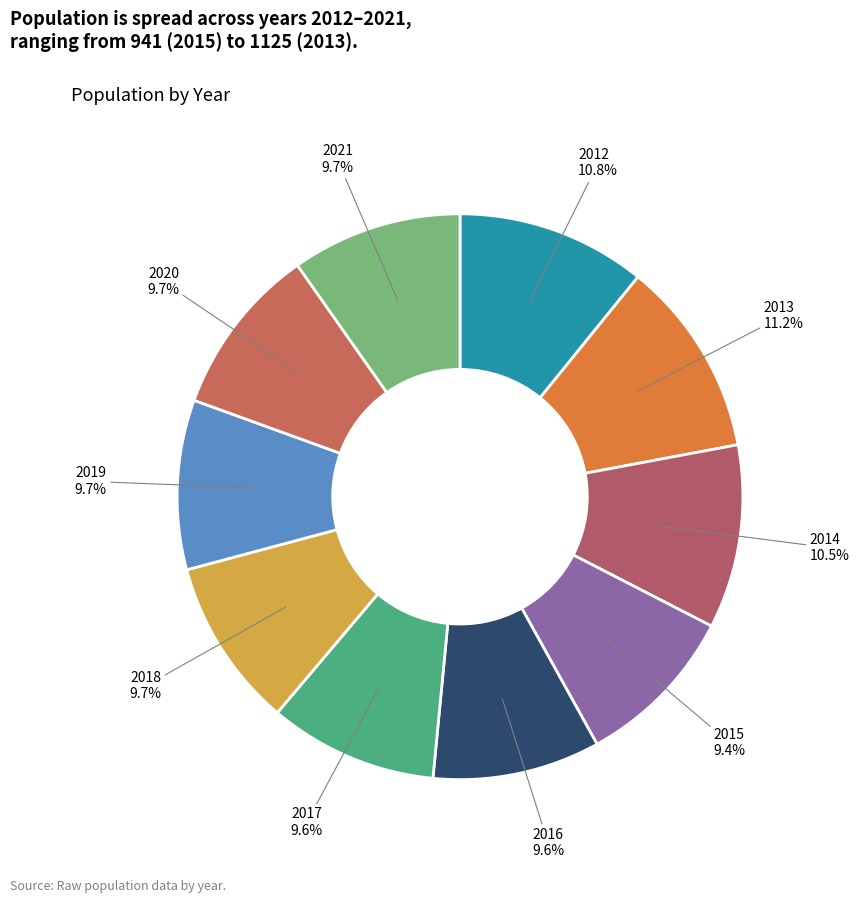

What is the ratio of the value at 2020 to the value at 2021?

1.0